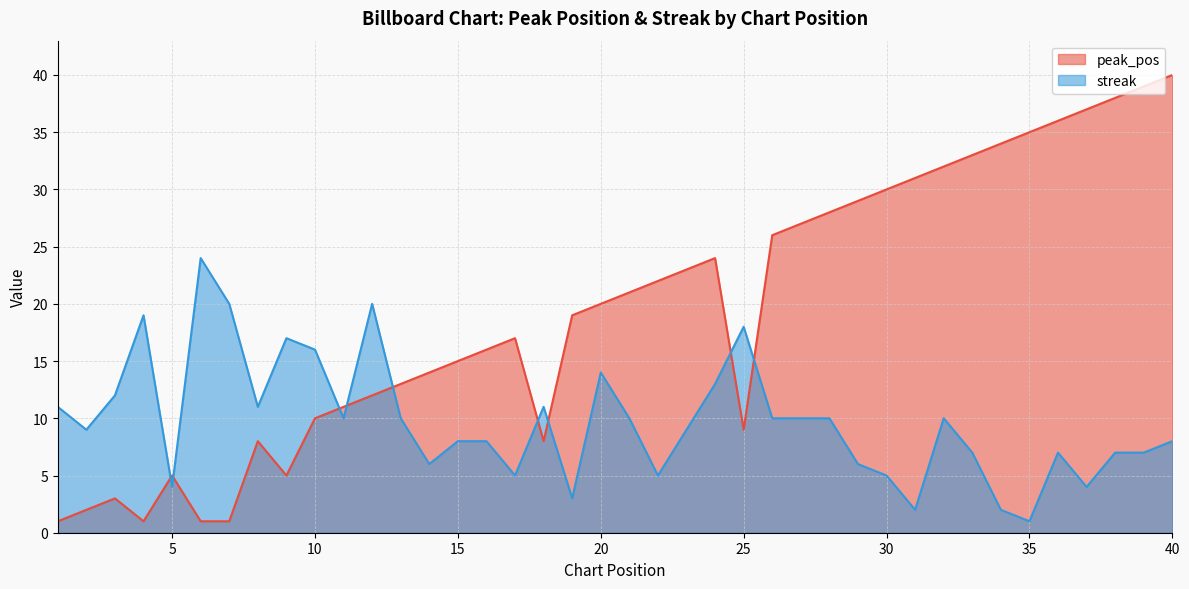

What is the sum of the streak values at 26 and 15?

18